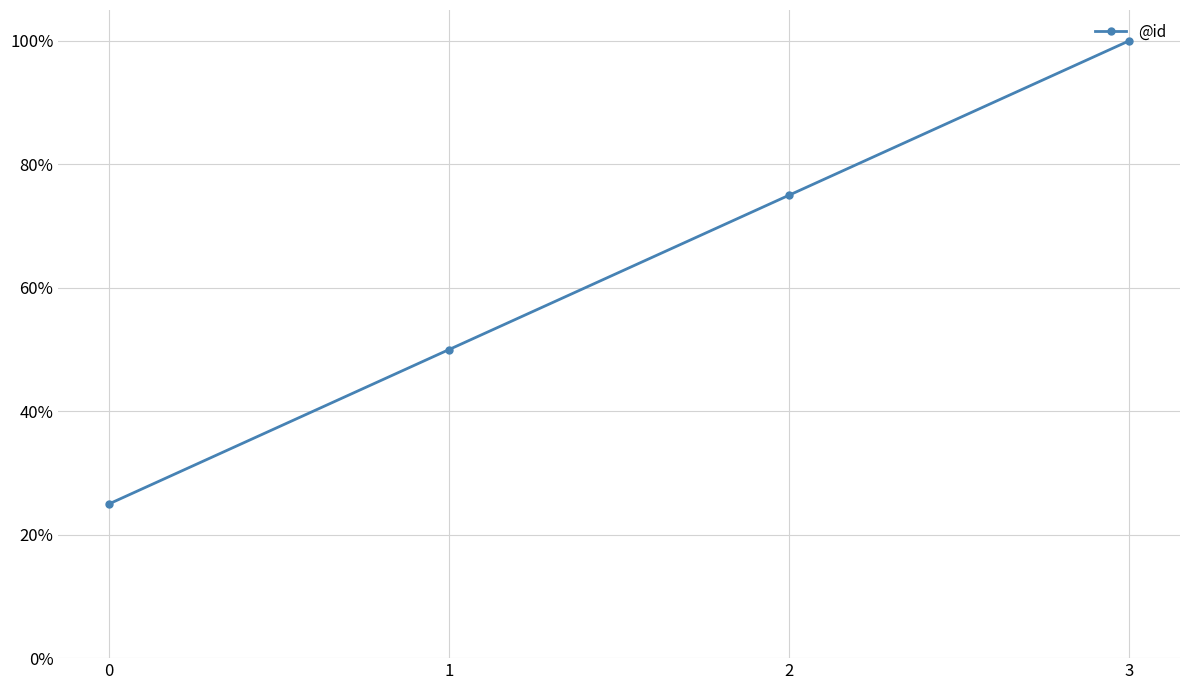

What is the maximum value shown in the chart?

1.0